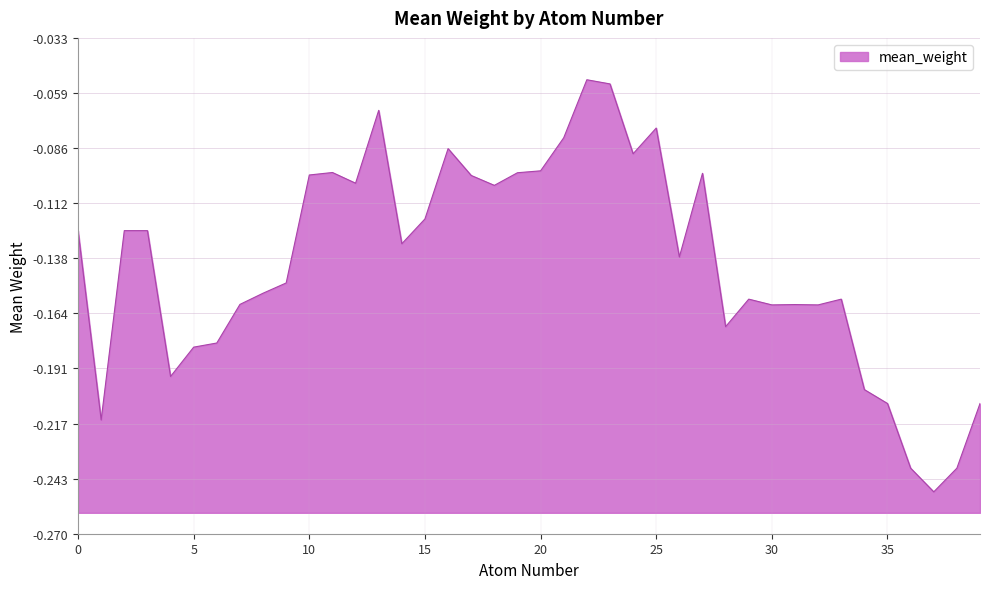

Reading left to right, list all the values displayed in this chart.

0=-0.1	1=-0.2	2=-0.1	3=-0.1	4=-0.2	5=-0.2	6=-0.2	7=-0.2	8=-0.2	9=-0.1	10=-0.1	11=-0.1	12=-0.1	13=-0.1	14=-0.1	15=-0.1	16=-0.1	17=-0.1	18=-0.1	19=-0.1	20=-0.1	21=-0.1	22=-0.1	23=-0.1	24=-0.1	25=-0.1	26=-0.1	27=-0.1	28=-0.2	29=-0.2	30=-0.2	31=-0.2	32=-0.2	33=-0.2	34=-0.2	35=-0.2	36=-0.2	37=-0.2	38=-0.2	39=-0.2